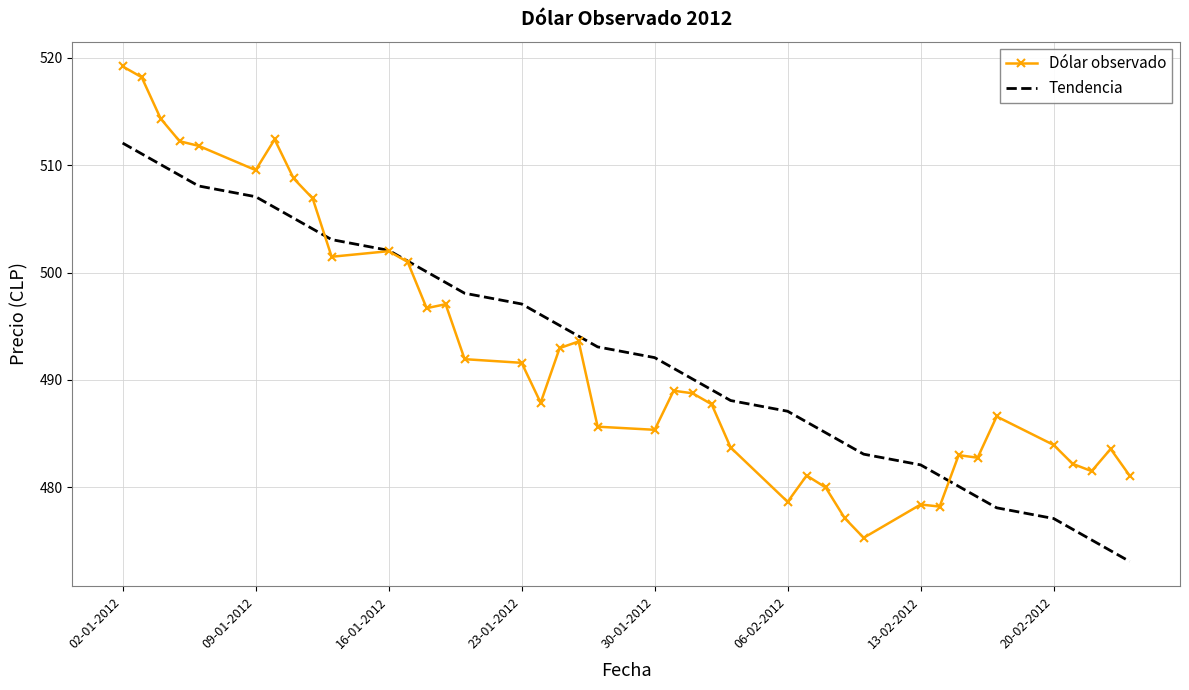

Which series has the widest spread of values?

Dólar observado